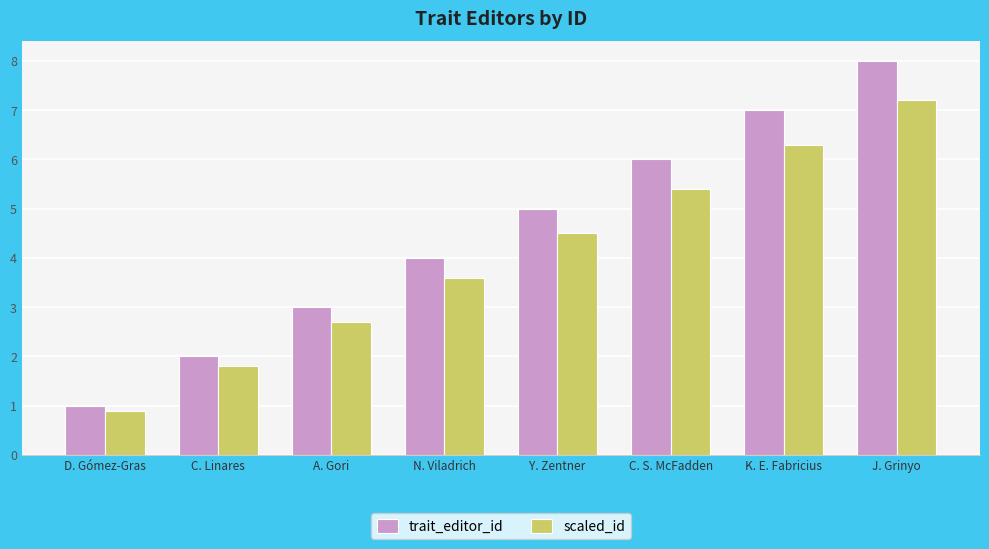

Which category has the highest value across all series?

J. Grinyo